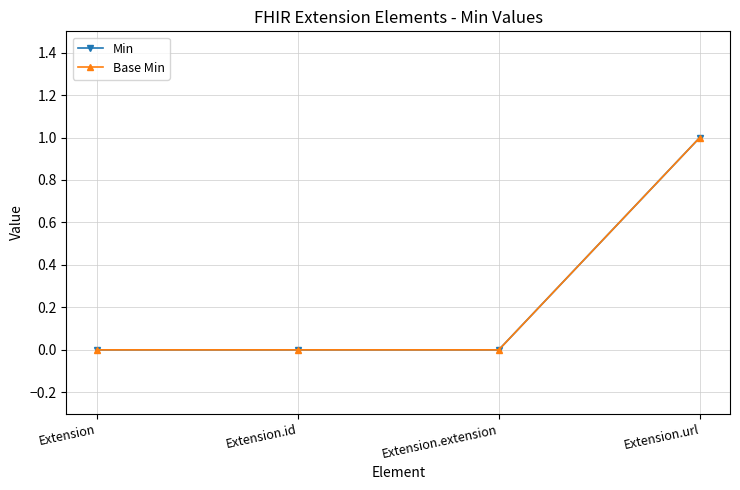

True or false: Min and Base Min cross at least once.

False